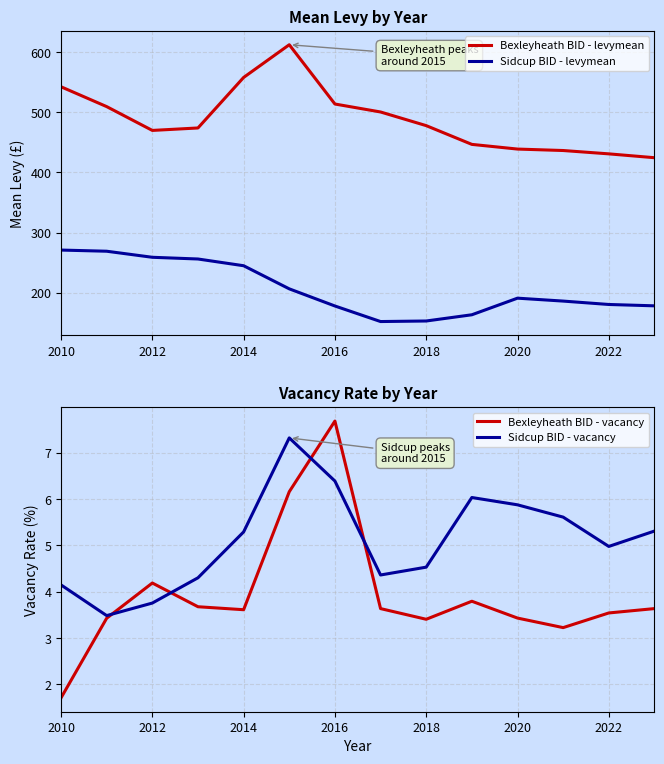

True or false: Sidcup BID - levymean and Bexleyheath BID - levymean intersect in this chart.

False